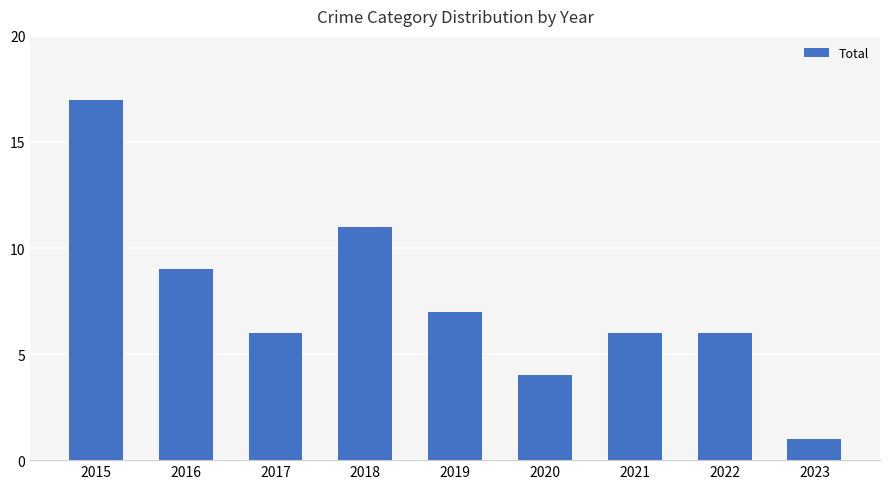

Reading left to right, what are all the values shown in this chart?

2015=17	2016=9	2017=6	2018=11	2019=7	2020=4	2021=6	2022=6	2023=1